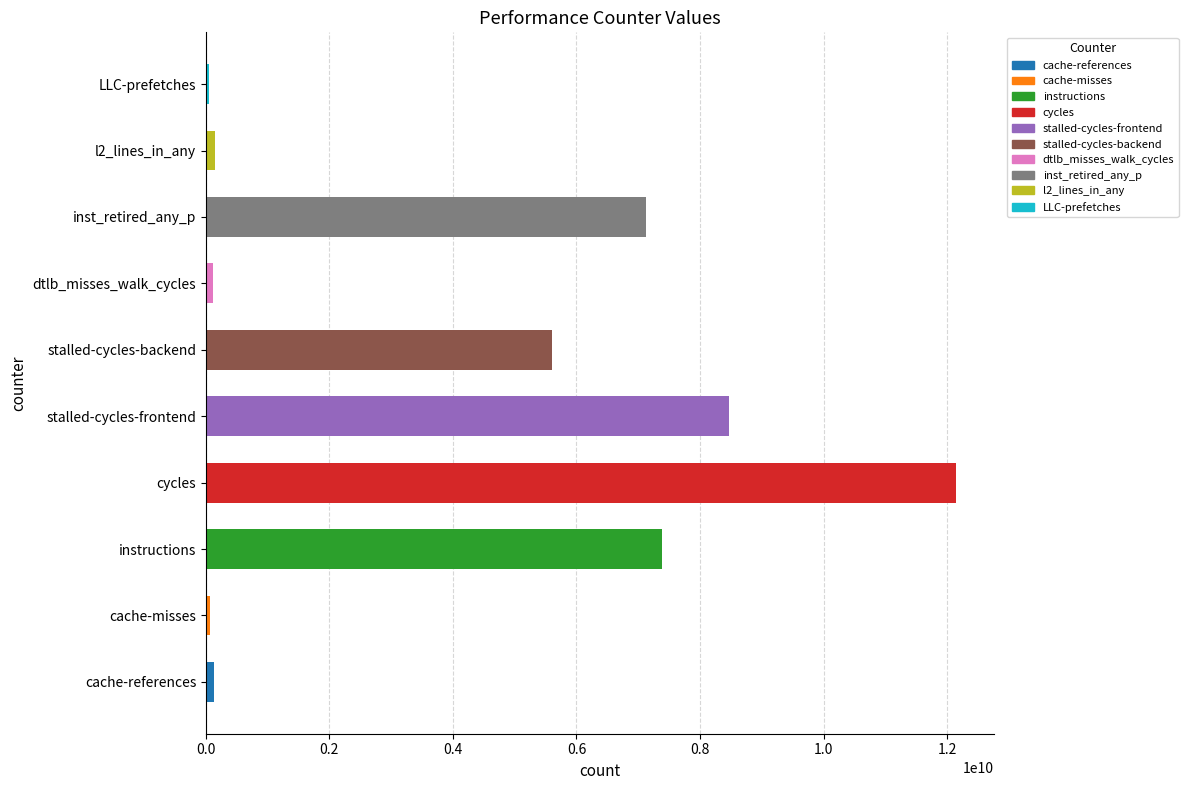

What is the minimum value shown in the chart?

42569767